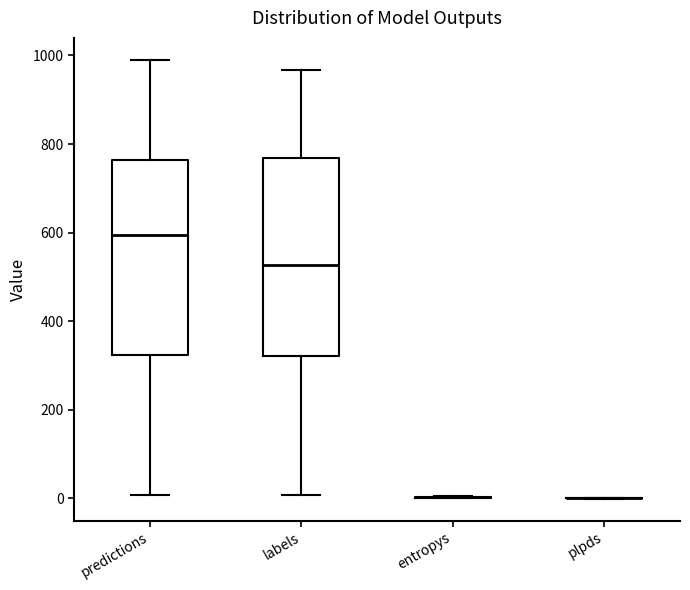

Reading left to right, transcribe this box plot: for each box, give where its median line is, the range the box spans, and where its two whiskers end, as read against the y-axis. The values are not printed on the chart, so give them approximately, as read against the axis.

predictions: median 600, box 320 to 760, whiskers 0 to 1000
labels: median 520, box 320 to 760, whiskers 0 to 960
entropys: box collapsed to a line at 0, whiskers 0 to 0
plpds: box collapsed to a line at 0, whiskers 0 to 0